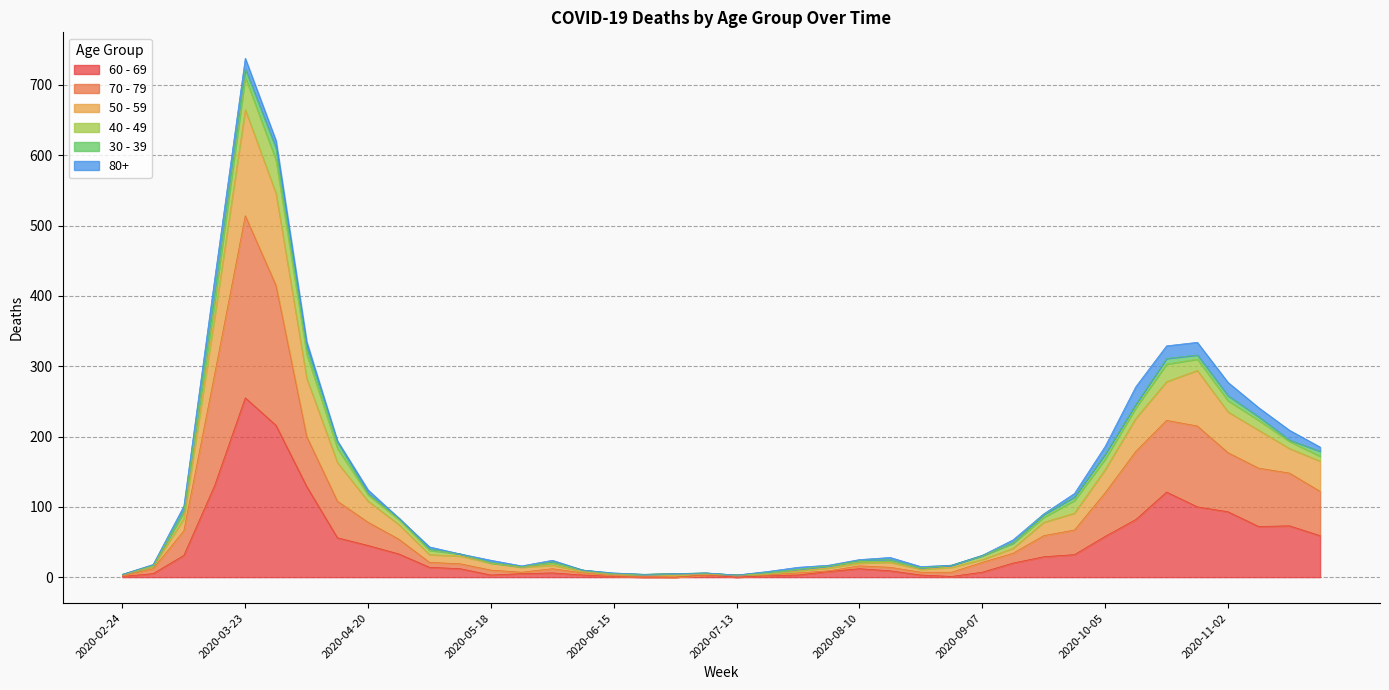

What are all the series names shown in the legend?

60 - 69, 70 - 79, 50 - 59, 40 - 49, 30 - 39, 80+